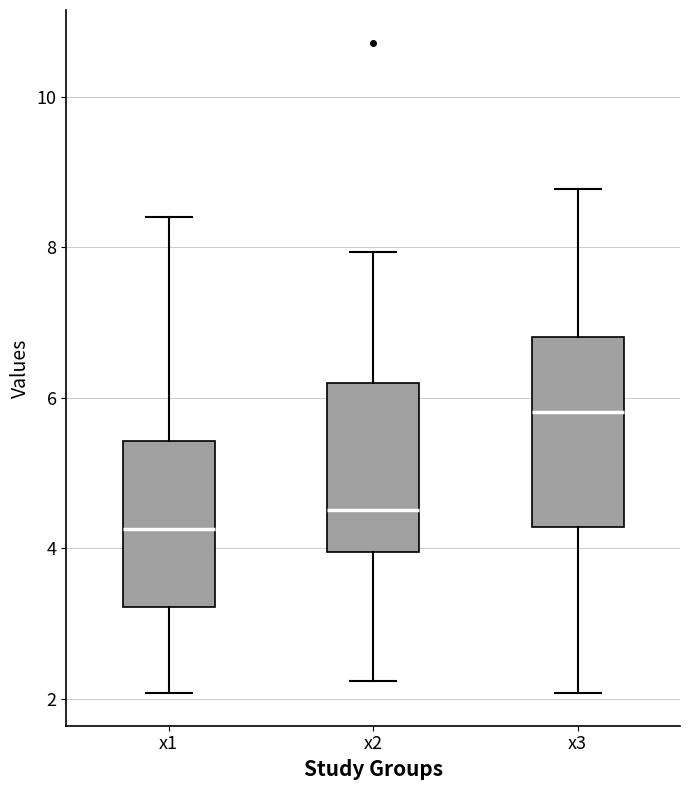

Reading left to right, read every box against the y-axis: the position of its median line, the range the box covers, and the ends of its whiskers. The values are not printed on the chart, so give them approximately, as read against the axis.

x1: median 4.2, box 3.2 to 5.4, whiskers 2.0 to 8.4
x2: median 4.6, box 4.0 to 6.2, whiskers 2.2 to 8.0
x3: median 5.8, box 4.2 to 6.8, whiskers 2.0 to 8.8